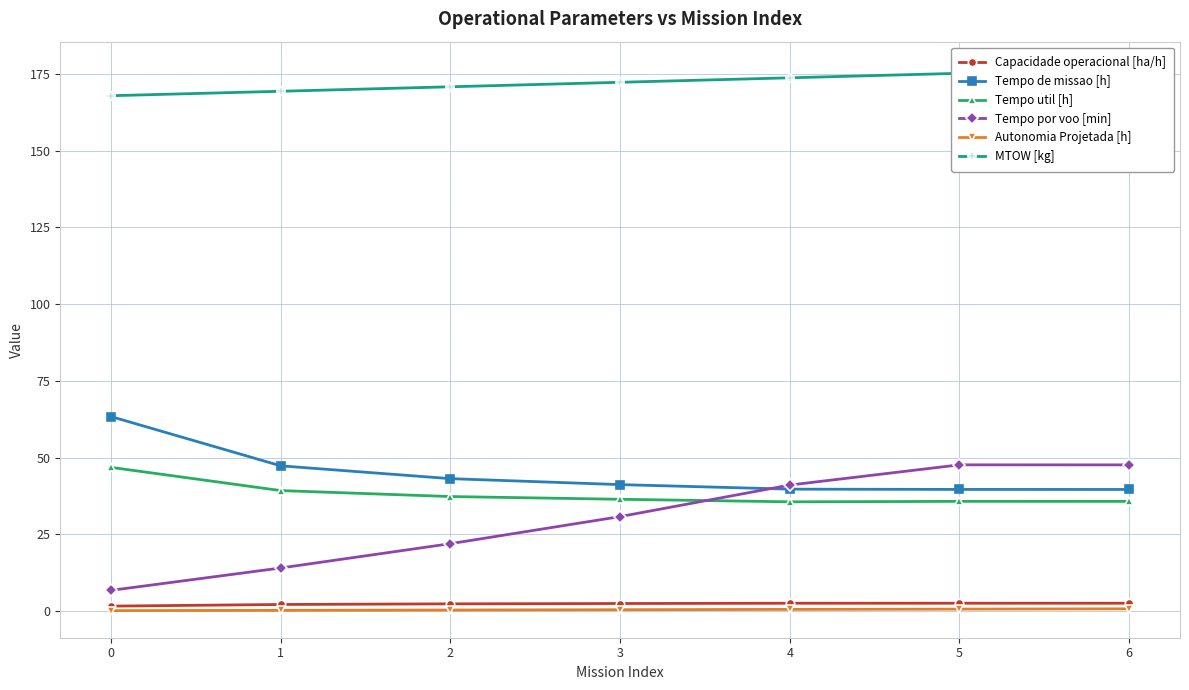

What is the approximate value of Tempo util [h] at 1?

39.2